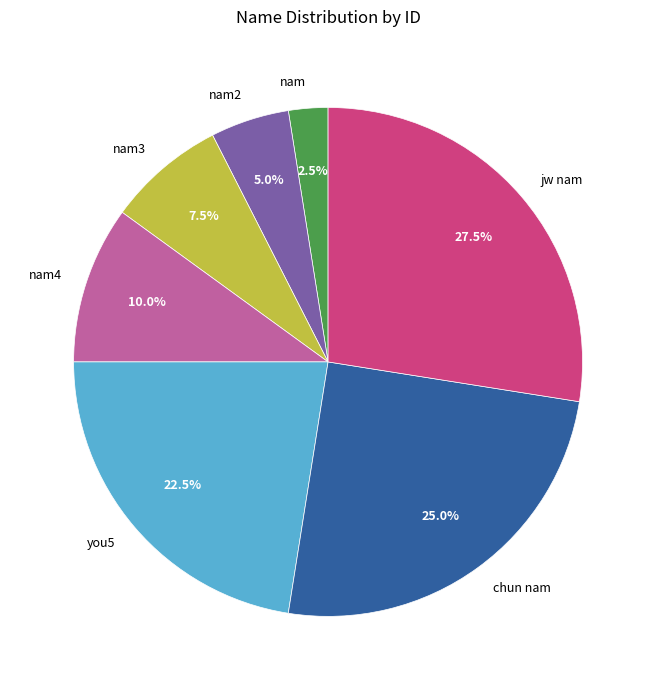

Approximately how many times larger is the value at chun nam compared to nam3?

3.3